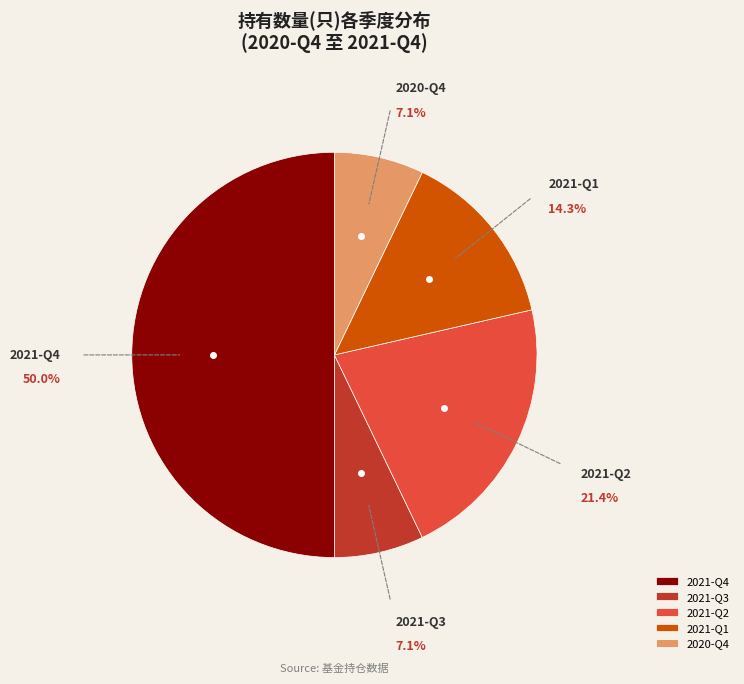

Does 2020-Q4 account for over 50% of the chart?

No